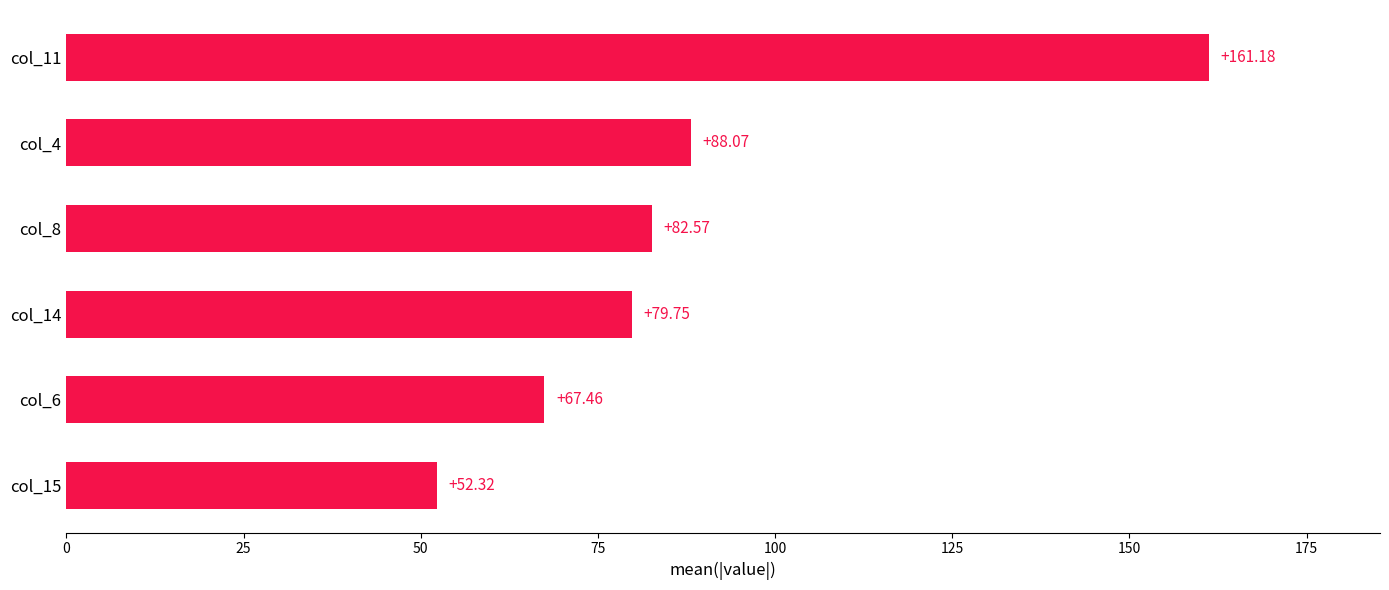

What is the change in value from col_8 to col_14?

-2.8